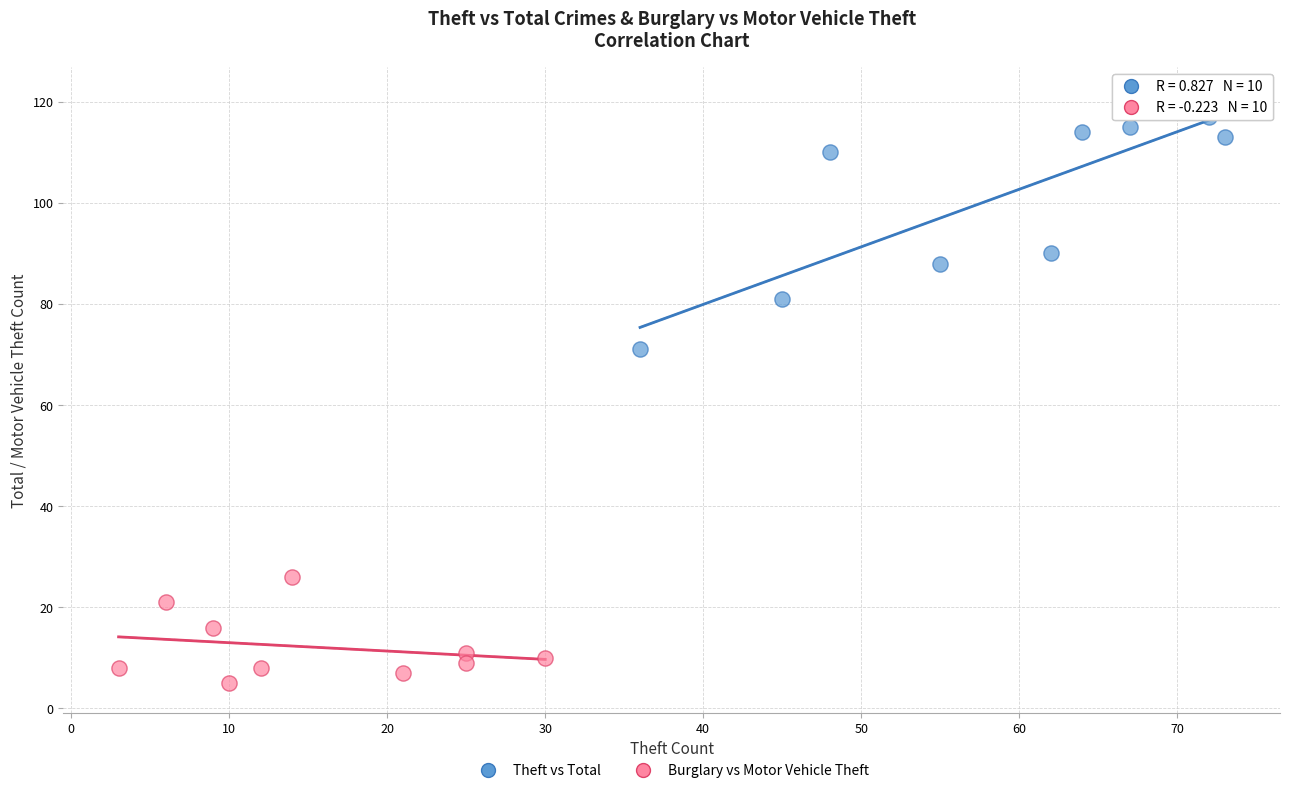

Which series reaches the minimum Y coordinate?

Burglary vs Motor Vehicle Theft